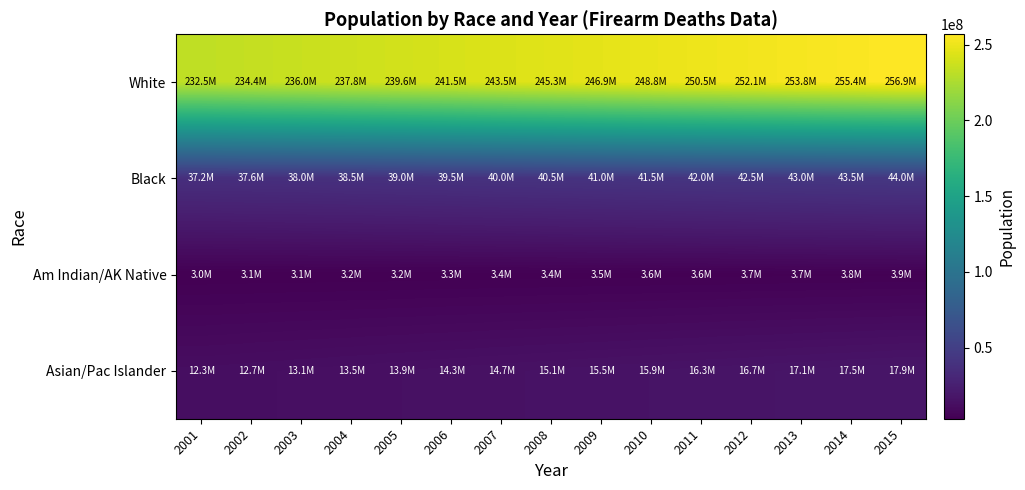

Reading right to left, what are all the values shown in this chart?

White: 2015=256911066	2014=255398284	2013=253768092	2012=252082957	2011=250454833	2010=248756648	2009=246922951	2008=245287692	2007=243470781	2006=241489377	2005=239615694	2004=237840061	2003=236028839	2002=234356090	2001=232549653
Black: 2015=43965912	2014=43509476	2013=43002765	2012=42496012	2011=42022635	2010=41533014	2009=41026214	2008=40508357	2007=39990478	2006=39455084	2005=38956529	2004=38490396	2003=38029430	2002=37632397	2001=37192187
Am Indian/AK Native: 2015=3873680	2014=3811540	2013=3748128	2012=3684855	2011=3623801	2010=3562547	2009=3499977	2008=3437919	2007=3374002	2006=3308485	2005=3247825	2004=3189633	2003=3134124	2002=3081530	2001=3028100
Asian/Pac Islander: 2015=17897847	2014=17502590	2013=17115885	2012=16727473	2011=16339455	2010=15939971	2009=15536792	2008=15140878	2007=14744634	2006=14340266	2005=13933103	2004=13525649	2003=13134025	2002=12733897	2001=12311616